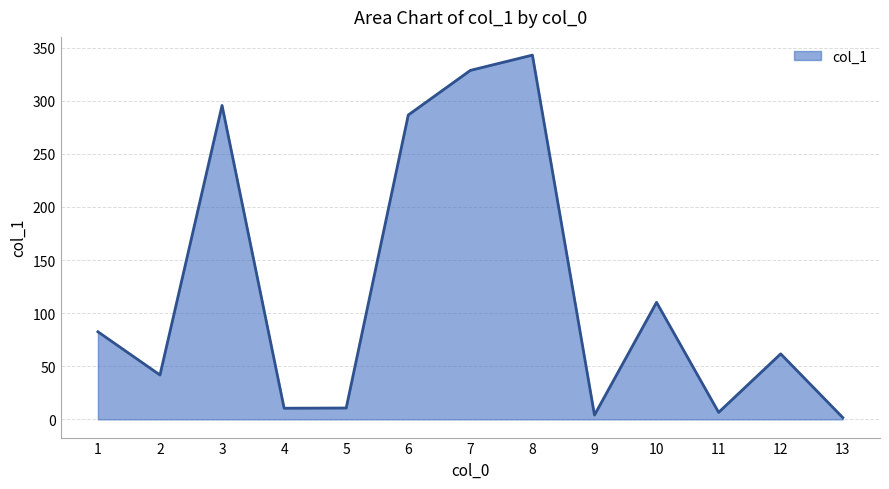

Where does the data first go above 61?

1